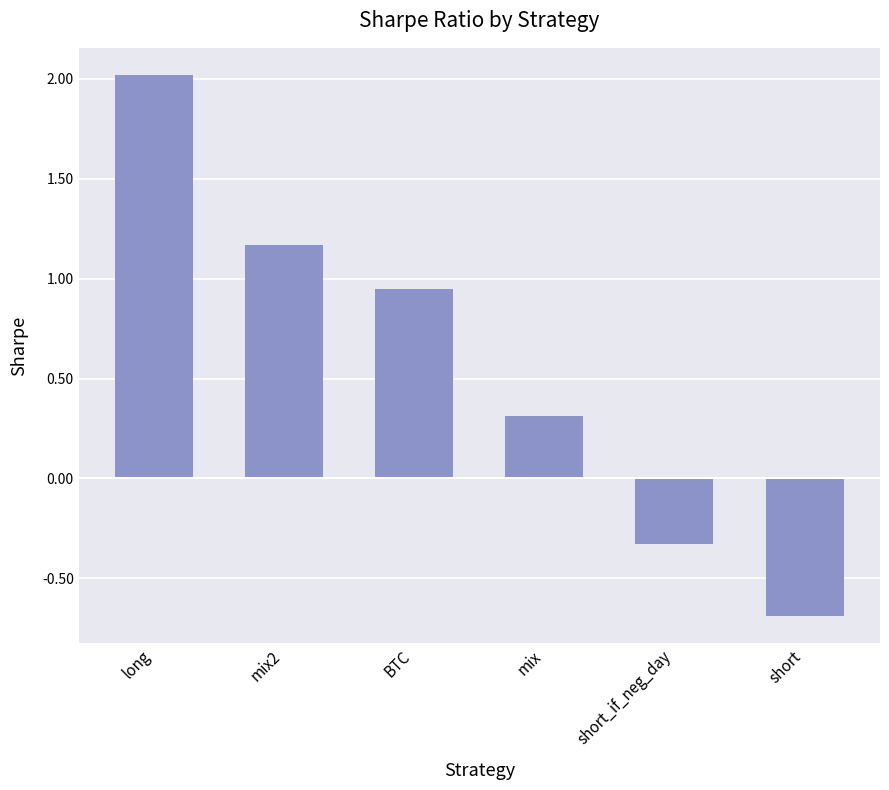

What is the value of the 6th bar from the left?

-0.7